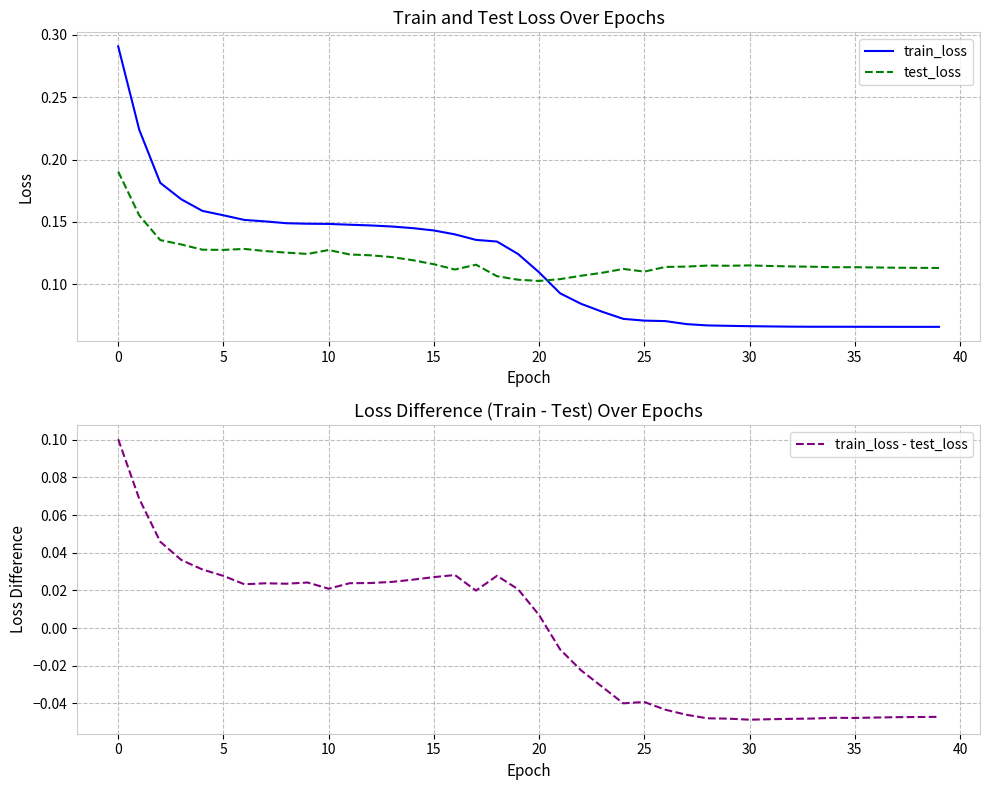

What is the total value across all series at 16?

0.3